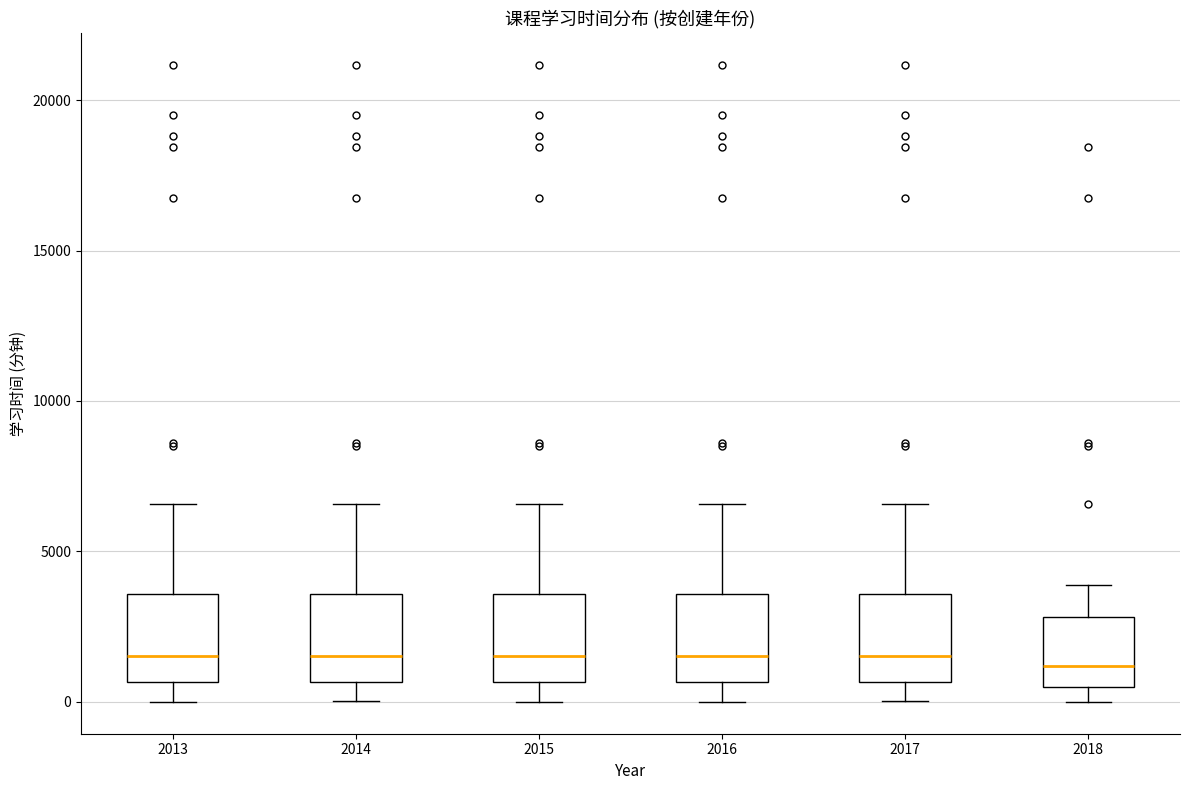

Reading left to right, read every box against the y-axis: the position of its median line, the range the box covers, and the ends of its whiskers. The values are not printed on the chart, so give them approximately, as read against the axis.

2013: median 1500, box 500 to 3500, whiskers 0 to 6500
2014: median 1500, box 500 to 3500, whiskers 0 to 6500
2015: median 1500, box 500 to 3500, whiskers 0 to 6500
2016: median 1500, box 500 to 3500, whiskers 0 to 6500
2017: median 1500, box 500 to 3500, whiskers 0 to 6500
2018: median 1000, box 500 to 3000, whiskers 0 to 4000